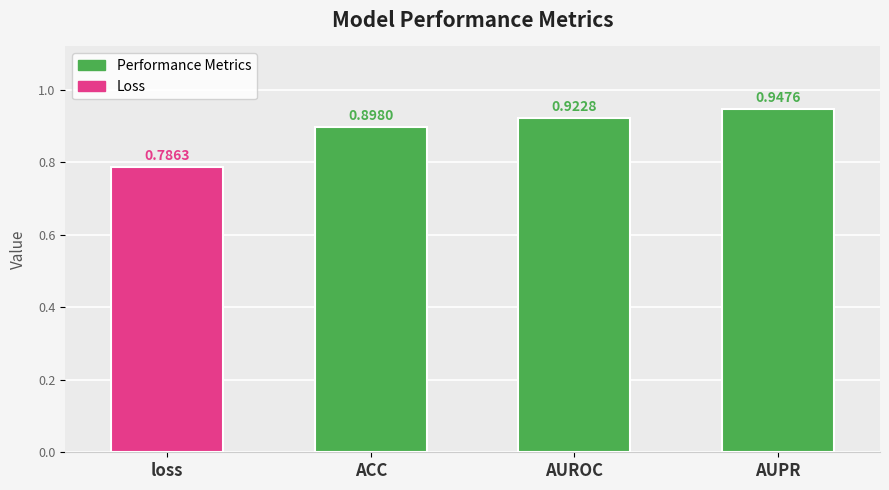

The value at ACC is 0.9. True or false?

True